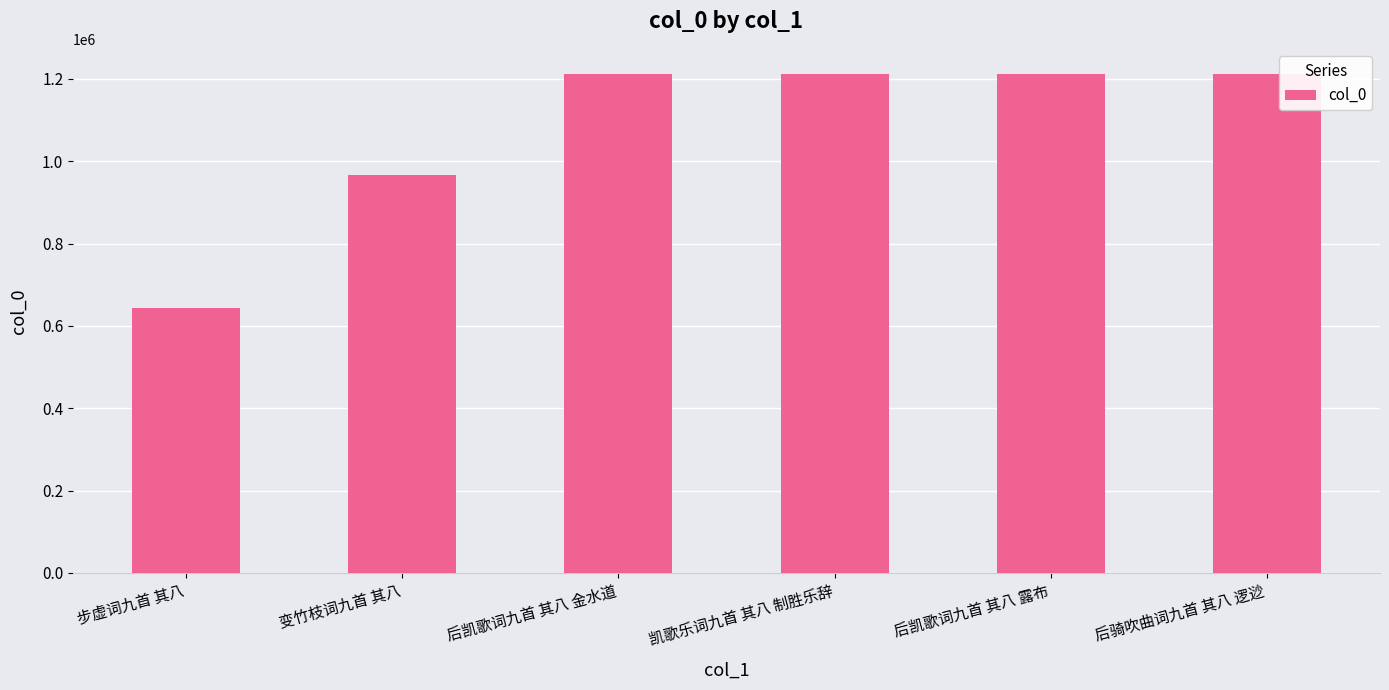

What is the label of the 3rd bar from the right?

凯歌乐词九首 其八 制胜乐辞